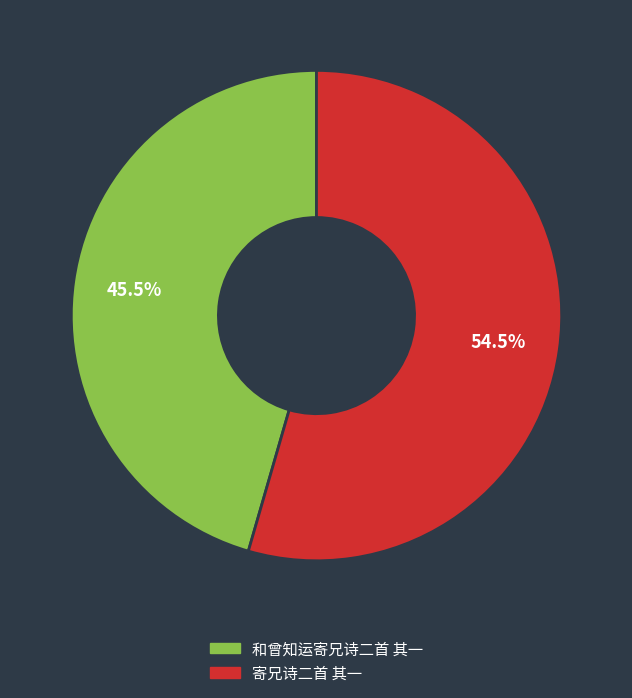

Does 寄兄诗二首 其一 account for over 50% of the chart?

Yes